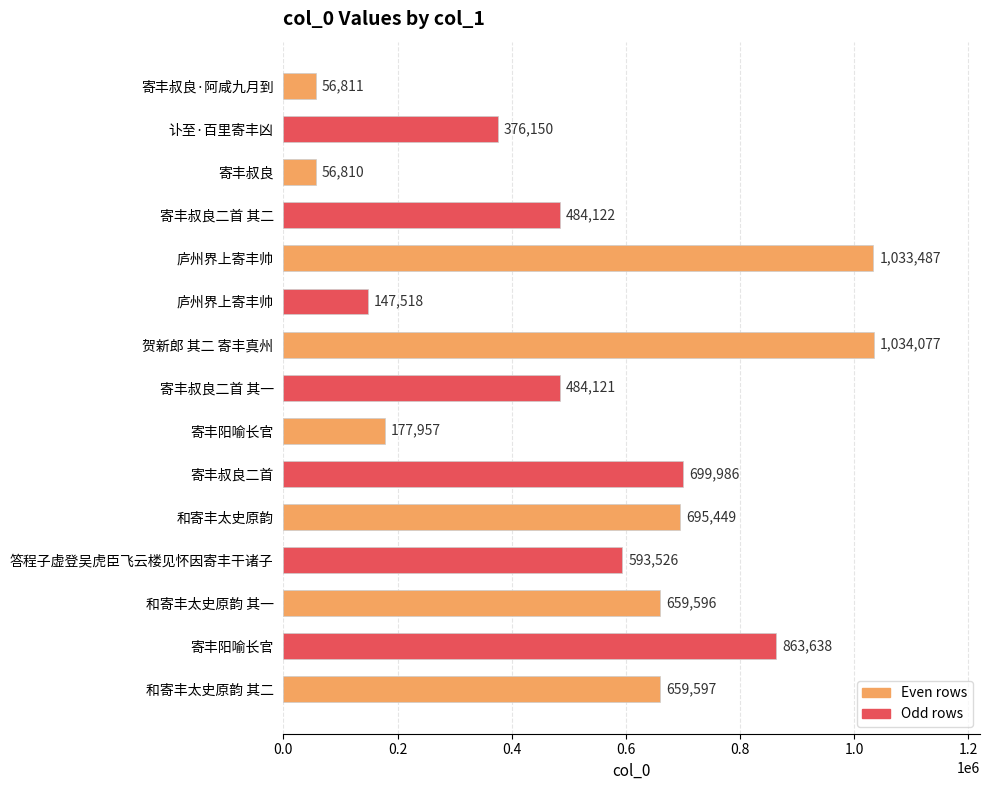

What is the average value?

534856